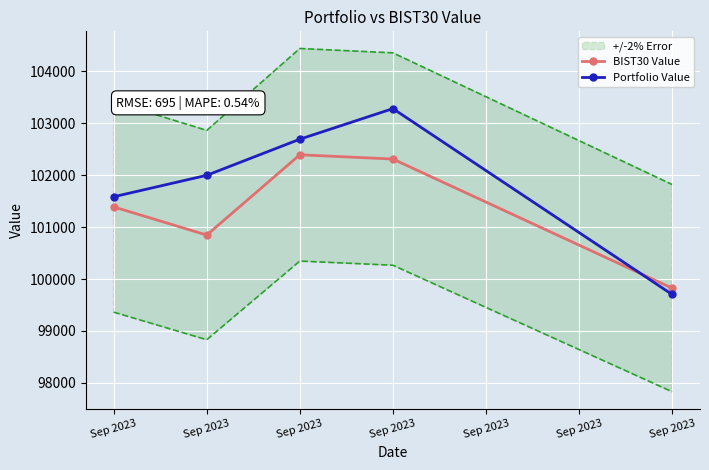

Reading left to right, what are all the values shown in this chart?

BIST30 Value: Sep 2023=101389.5	Sep 2023=100847.1	Sep 2023=102394.2	Sep 2023=102312.0	Sep 2023=99825.0
Portfolio Value: Sep 2023=101585.5	Sep 2023=101998.8	Sep 2023=102694.4	Sep 2023=103283.7	Sep 2023=99702.6